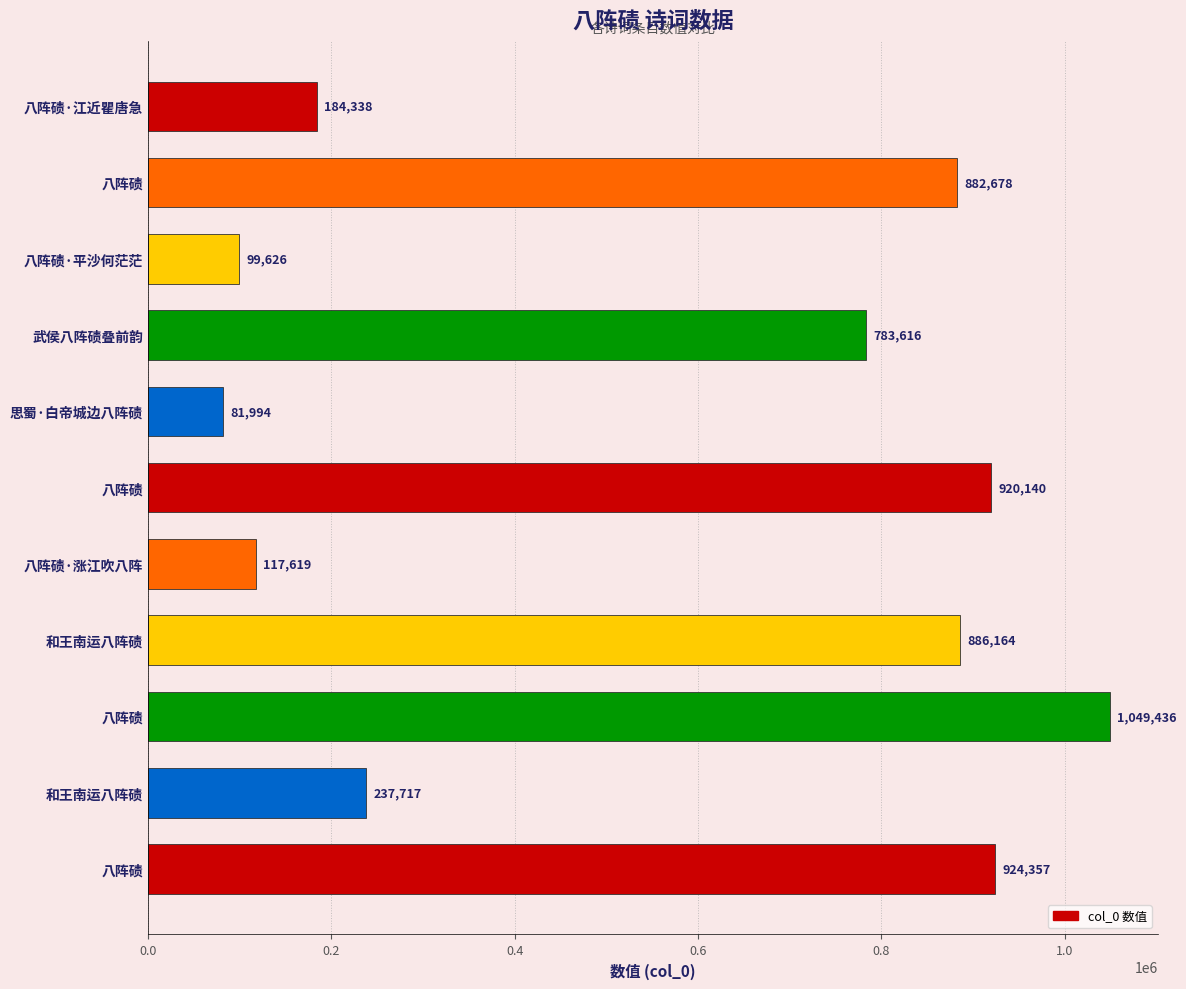

At which category does the chart reach its minimum across all series?

思蜀·白帝城边八阵碛